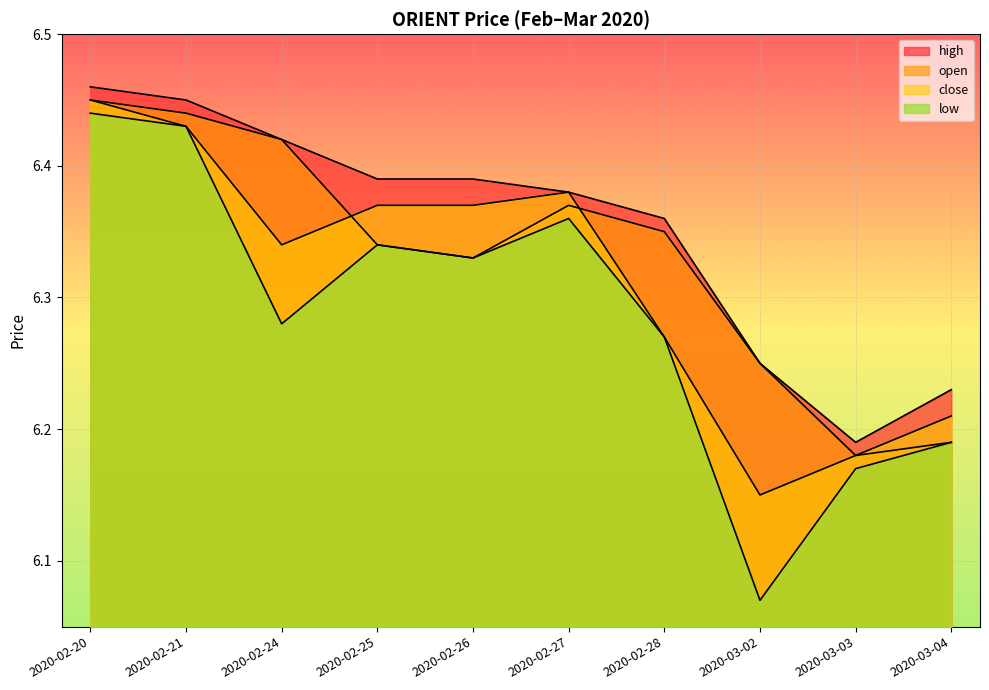

What is the approximate value of open at 2020-02-24?

6.4